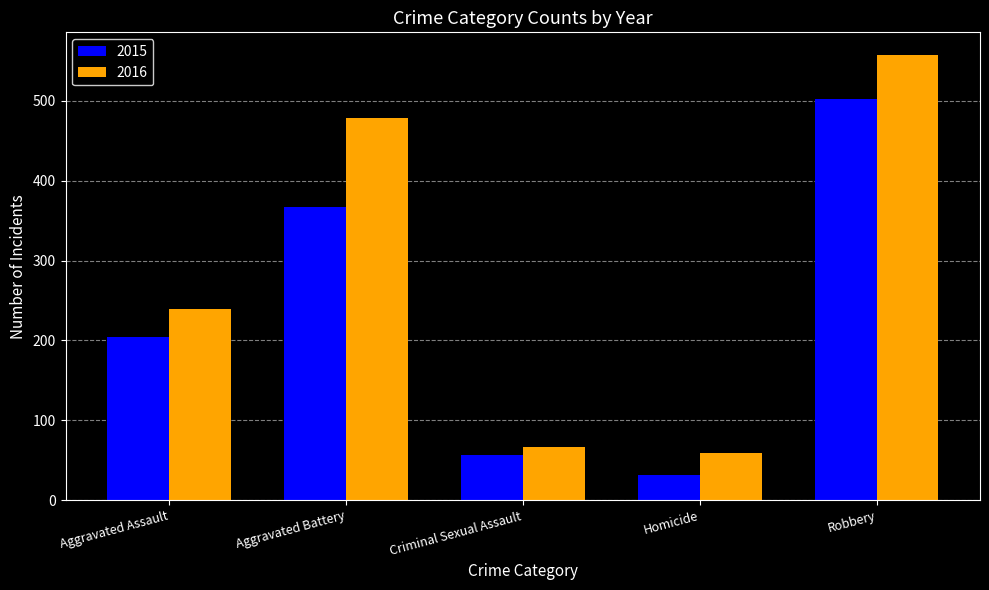

Which category has the lowest value in the 2015 series?

Homicide